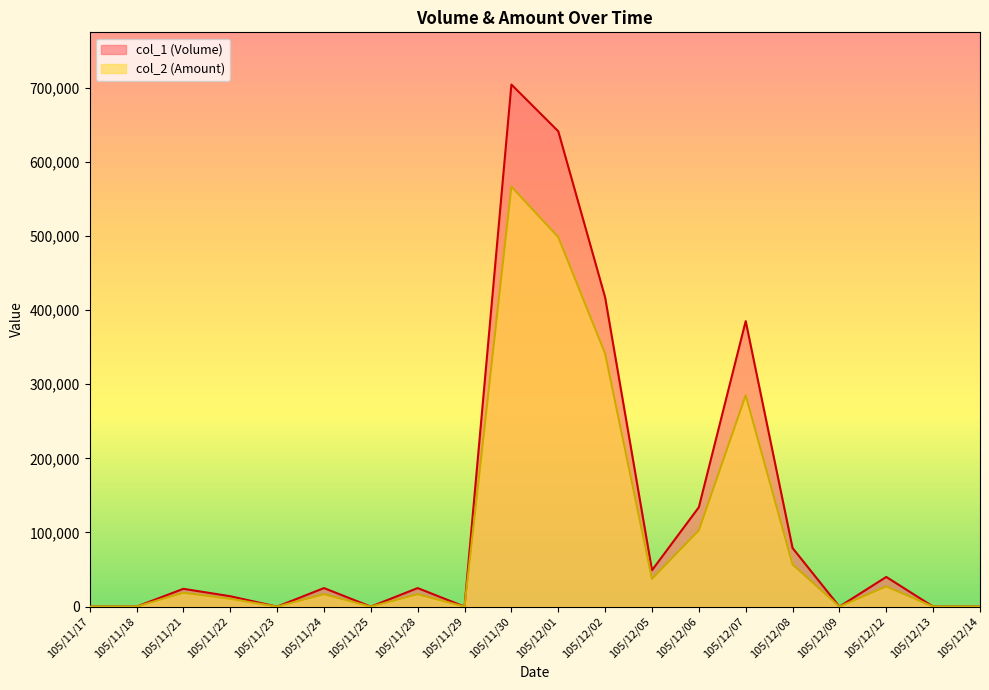

What position from the left is 105/12/07?

15